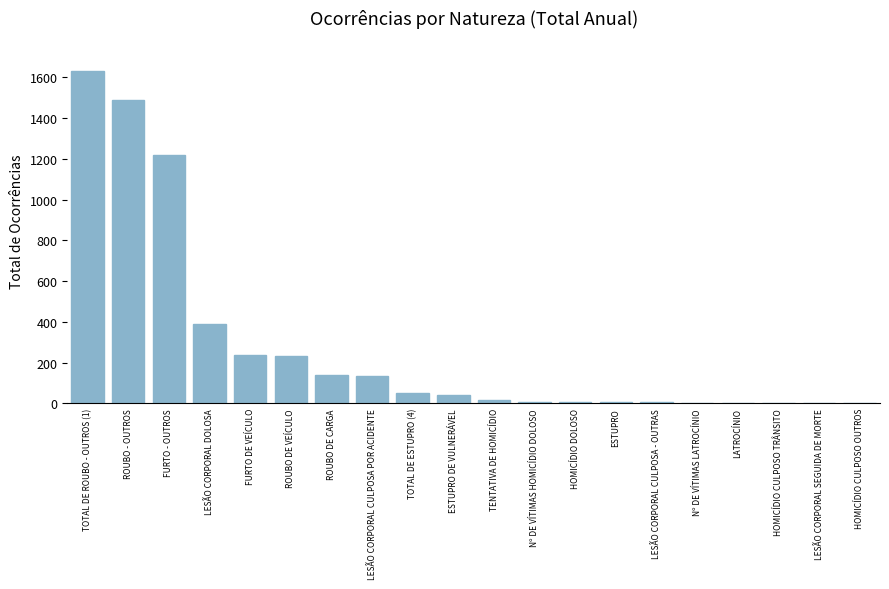

Where is the data nearest to the value 815?

FURTO - OUTROS